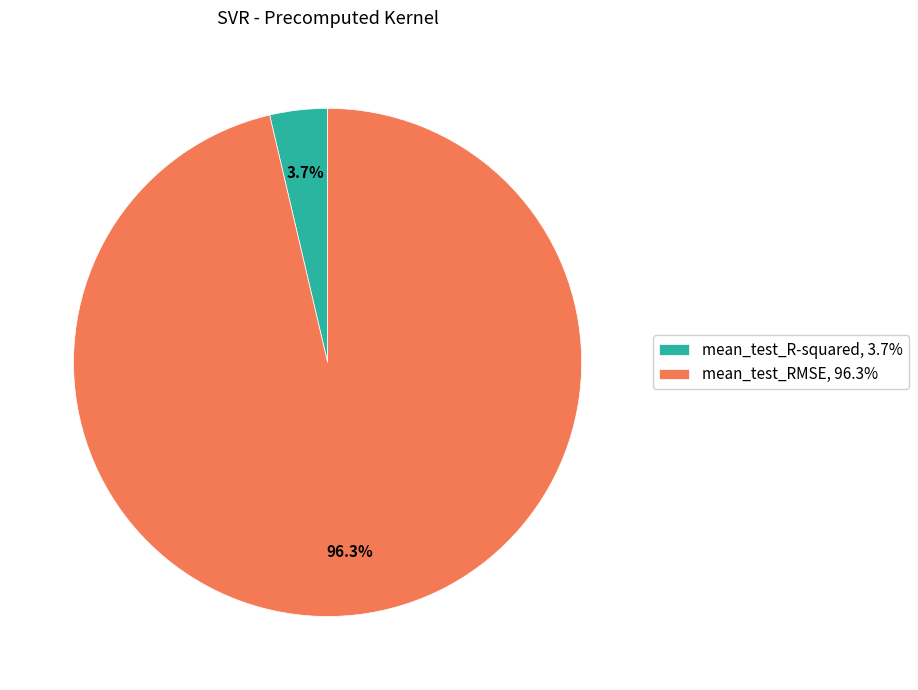

Which category accounts for the majority?

mean_test_RMSE